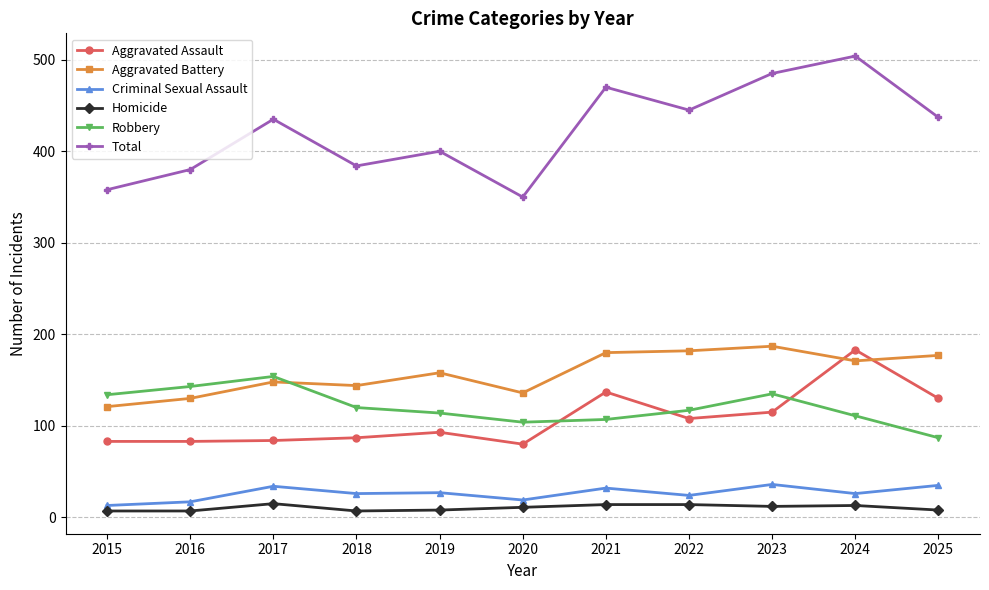

At 2024, list the series in order from smallest to largest.

Homicide, Criminal Sexual Assault, Robbery, Aggravated Battery, Aggravated Assault, Total